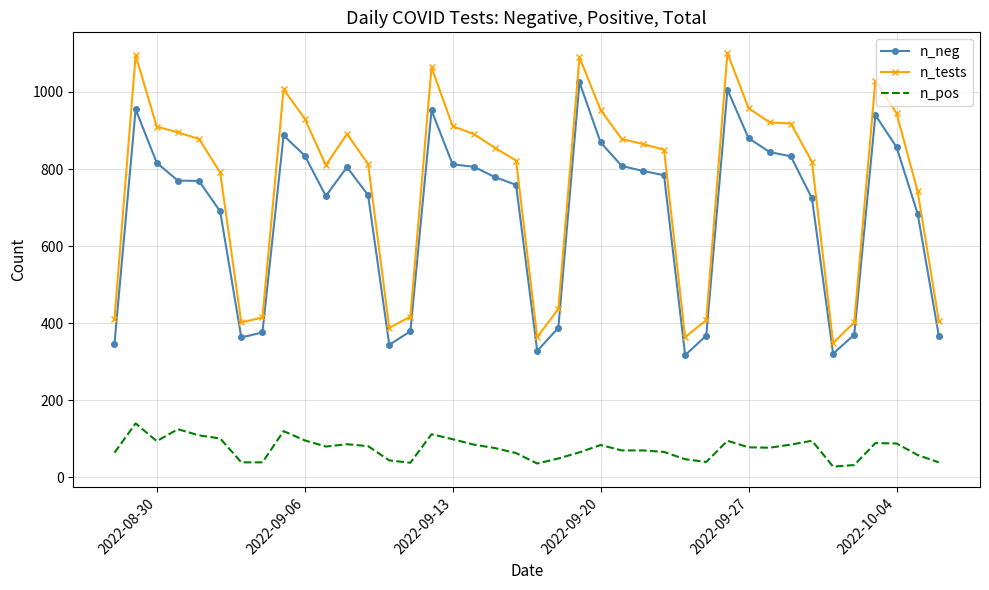

Rank the series by their maximum value, from lowest to highest.

n_pos, n_neg, n_tests